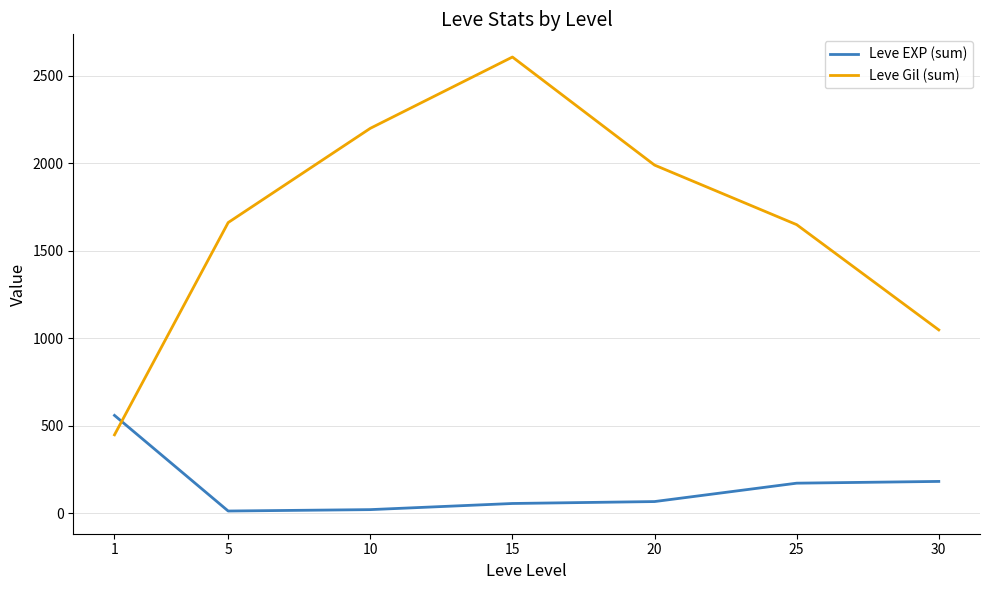

List the series in order of their overall mean, highest first.

Leve Gil (sum), Leve EXP (sum)